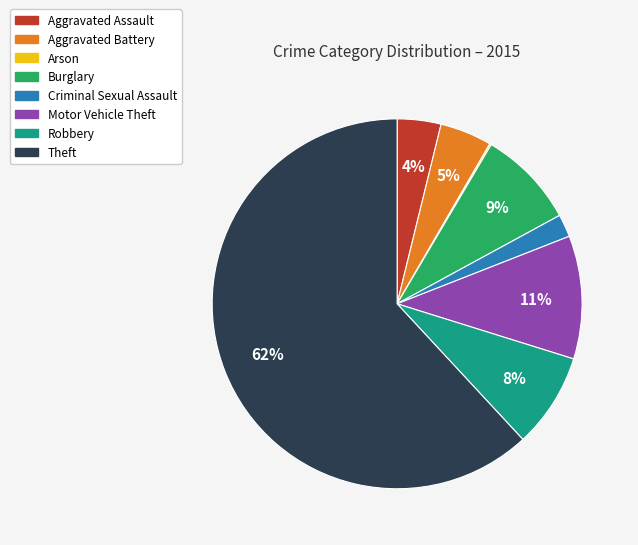

To the nearest percent, what is the difference between the Motor Vehicle Theft and Aggravated Battery slice percentages?

6%